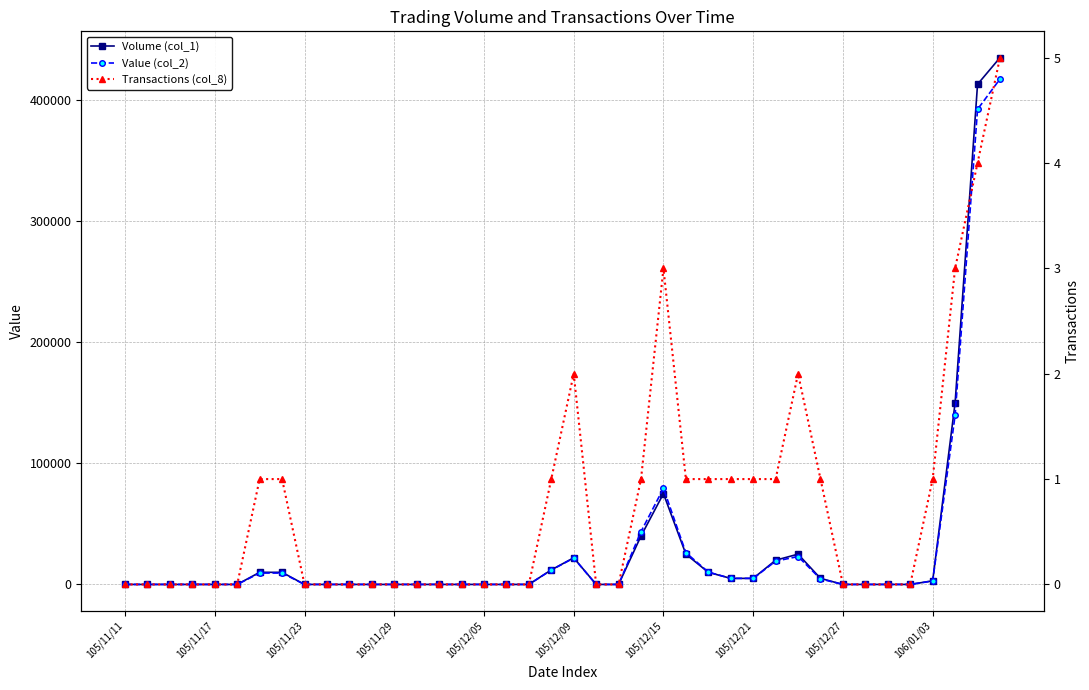

In Value (col_2), how many points are higher than both neighbors (excluding endpoints)?

3